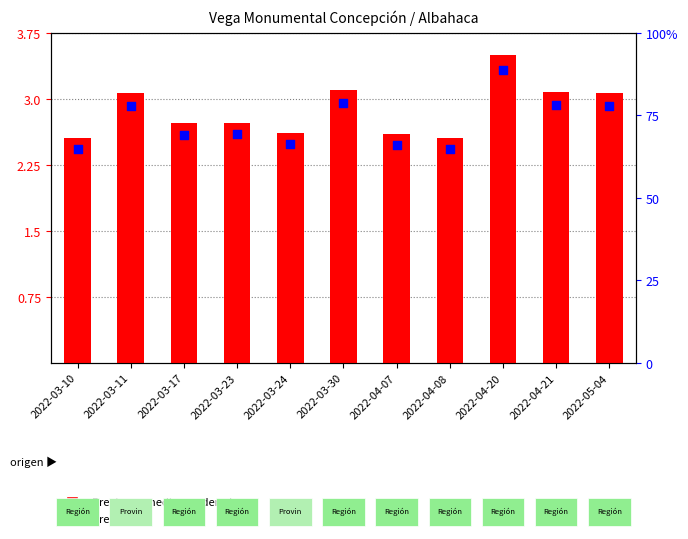

At which category is the sum across all series the highest?

2022-04-20